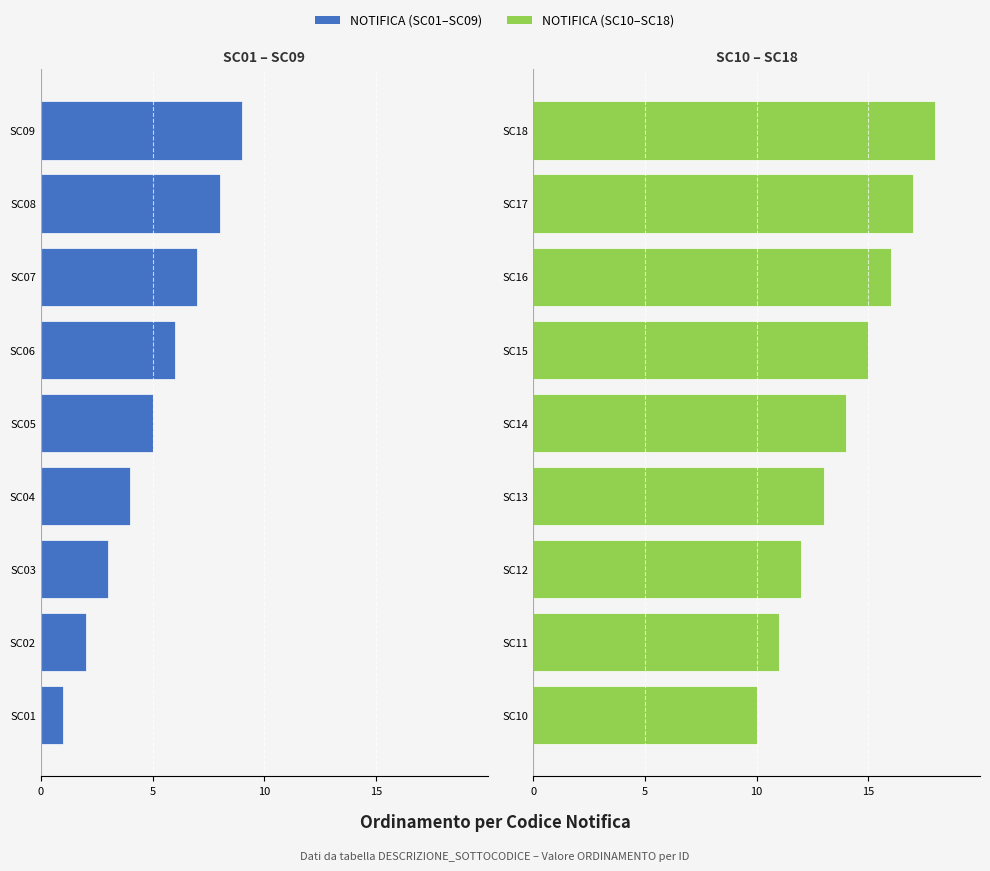

Which series has the widest spread of values?

NOTIFICA (SC01–SC09)